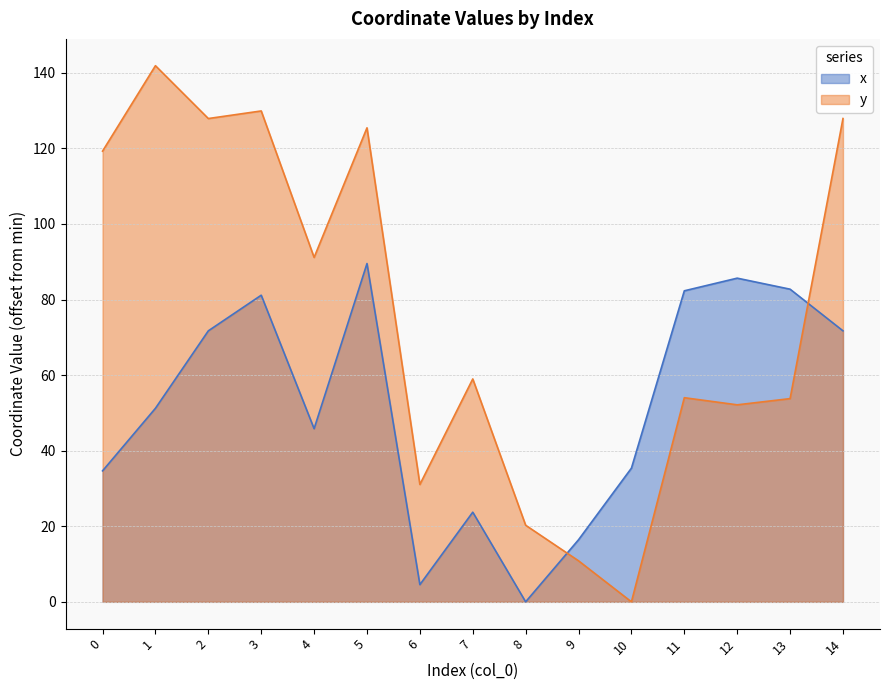

Rank the series at 0 from lowest to highest value.

x, y